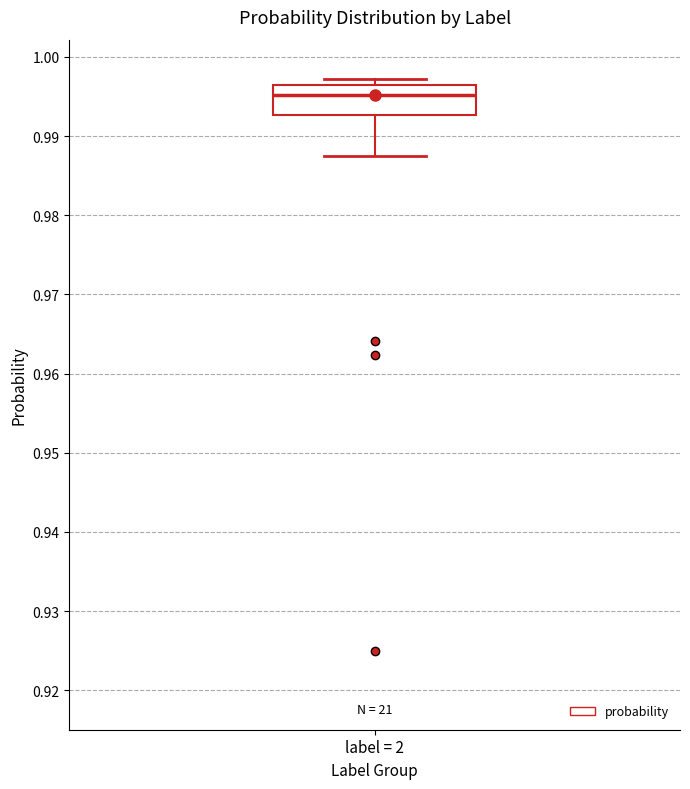

Transcribe this box plot: give where the median line is, the range the box spans, and where the two whiskers end, as read against the y-axis. The values are not printed on the chart, so give them approximately, as read against the axis.

median 0.995, box 0.993 to 0.996, whiskers 0.988 to 0.997